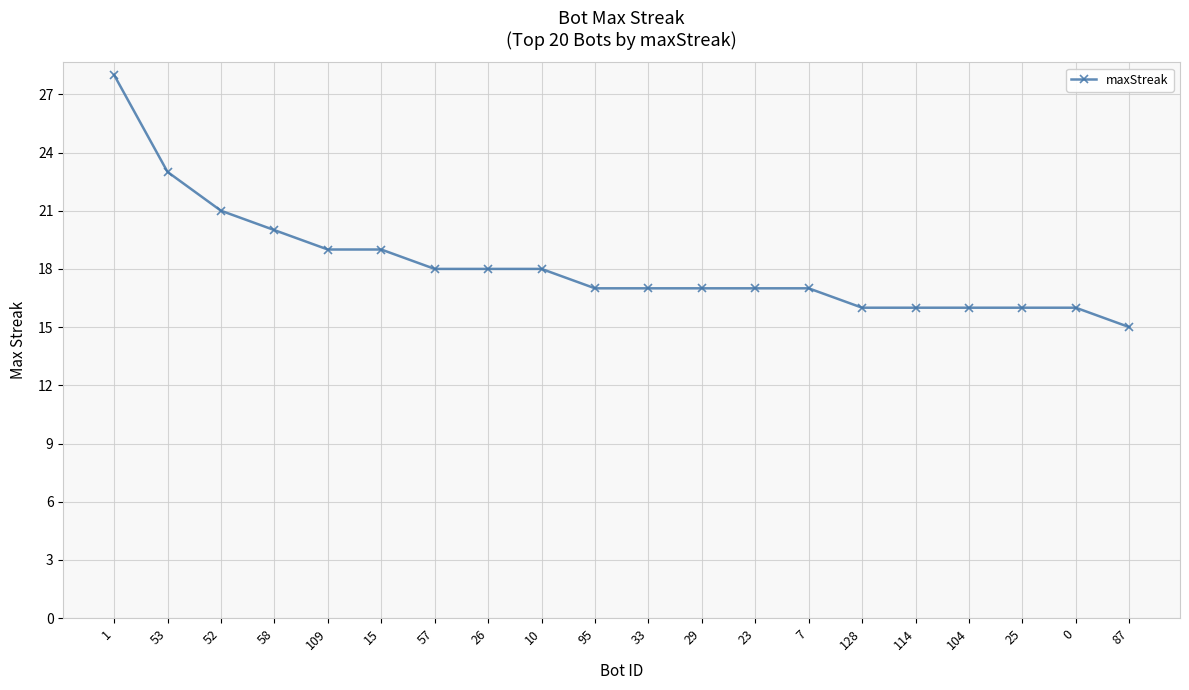

Between 29 and 0, which is larger?

29